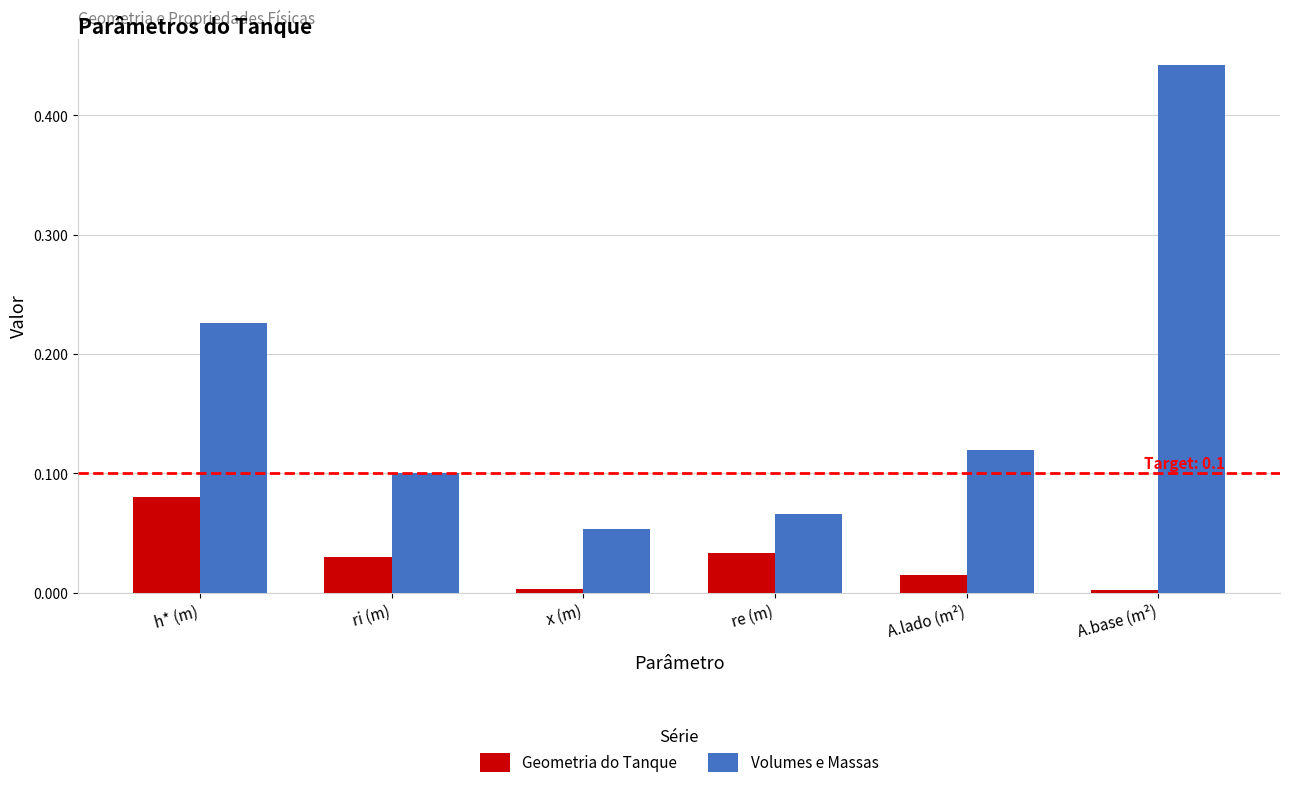

Are the bars grouped side by side (vs. stacked)?

Yes